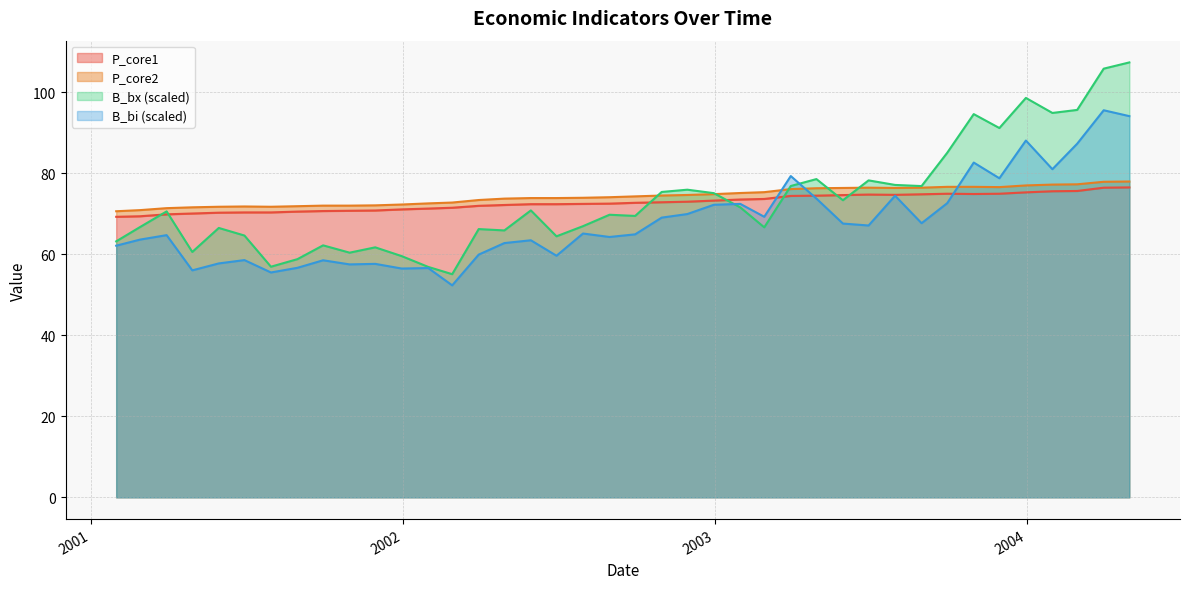

In B_bx, how many points are lower than both neighbors (excluding endpoints)?

12